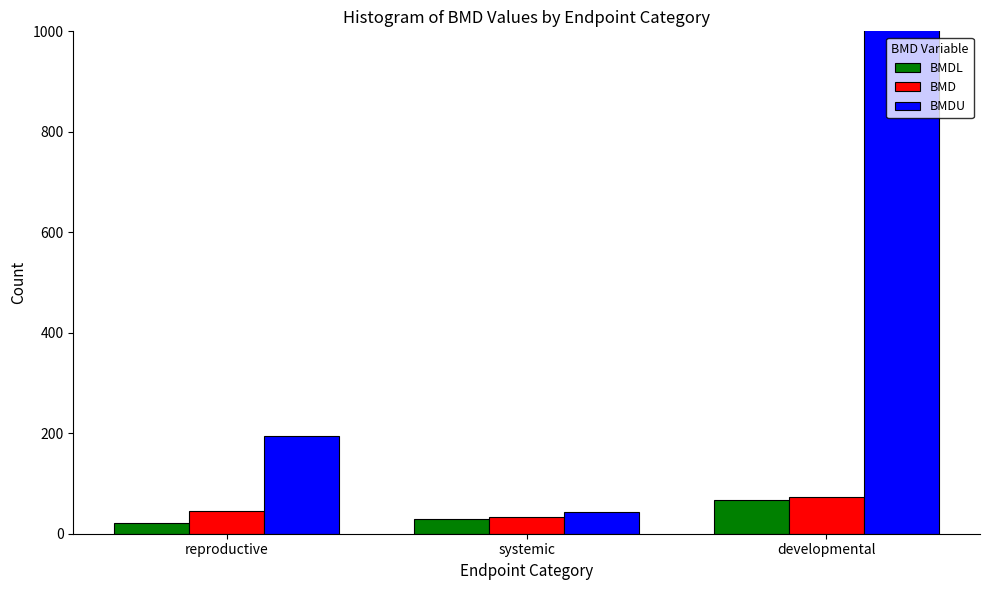

What is the maximum value shown in the chart?

4003.8